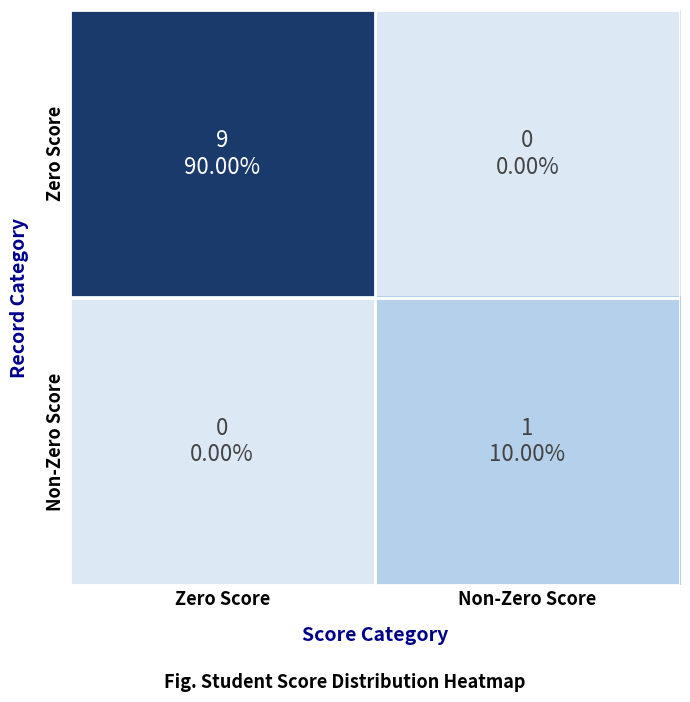

List the series in order of their peak value, highest first.

Zero Score, Non-Zero Score